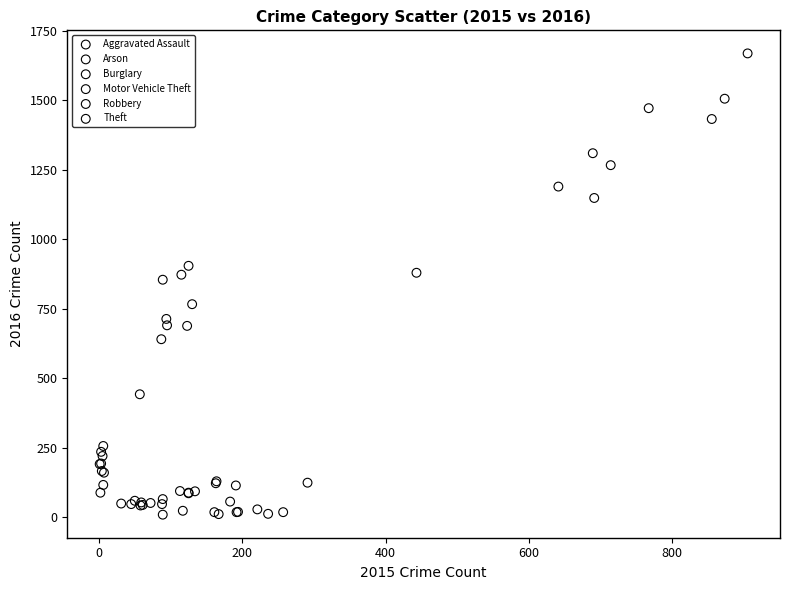

What are all the series names shown in the legend?

Aggravated Assault, Arson, Burglary, Motor Vehicle Theft, Robbery, Theft